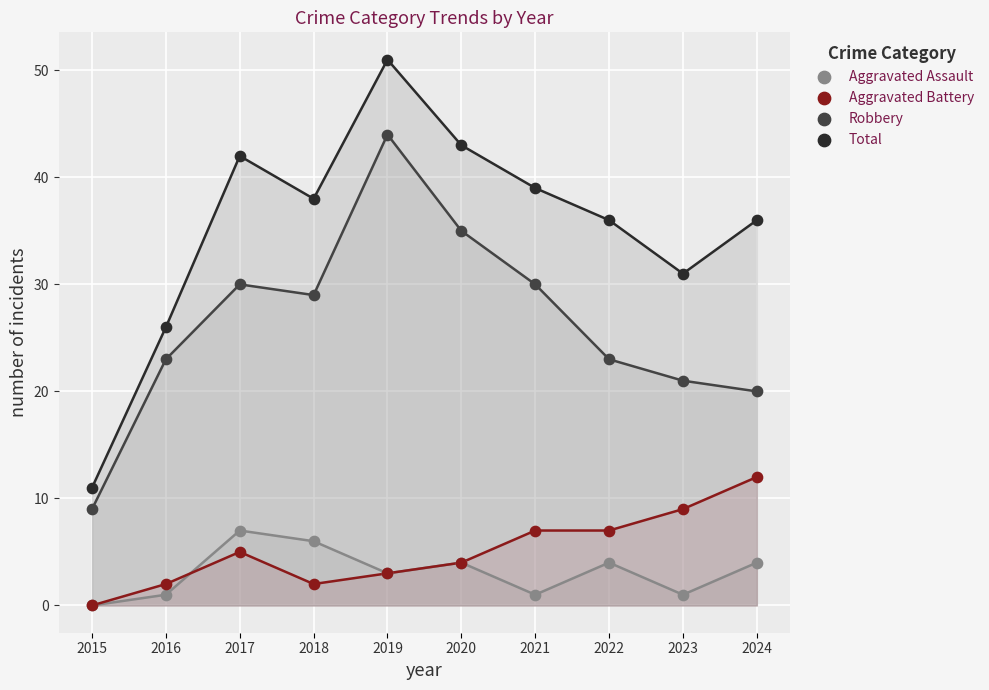

Which series has the widest spread of Y values?

Total